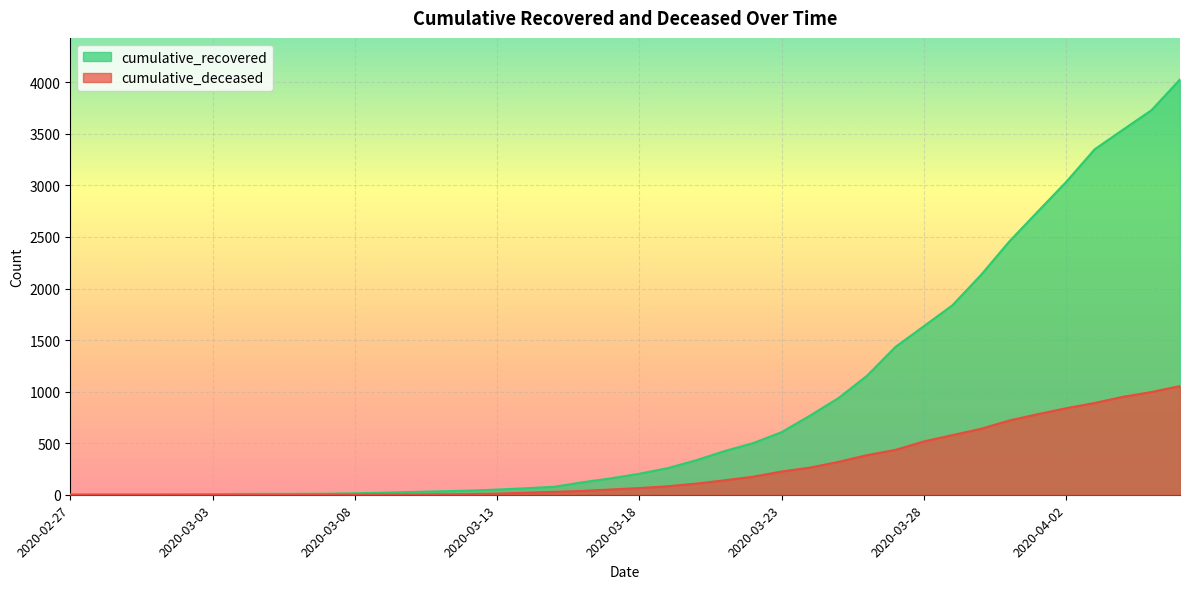

Which series has the largest total across all categories?

cumulative_recovered